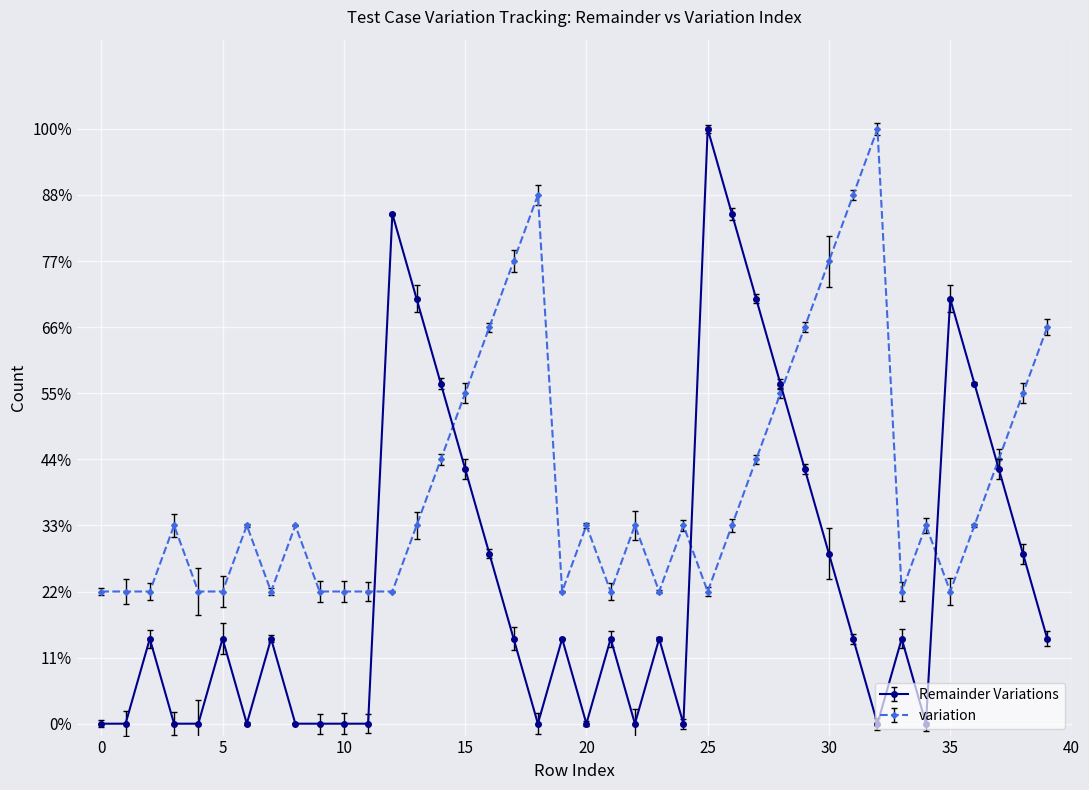

Reading right to left, list all the values displayed in this chart.

Remainder Variations: 39=0.1	38=0.3	37=0.4	36=0.6	35=0.7	34=0.0	33=0.1	32=0.0	31=0.1	30=0.3	29=0.4	28=0.6	27=0.7	26=0.9	25=1.0	24=0.0	23=0.1	22=0.0	21=0.1	20=0.0	19=0.1	18=0.0	17=0.1	16=0.3	15=0.4	14=0.6	13=0.7	12=0.9	11=0.0	10=0.0	9=0.0	8=0.0	7=0.1	6=0.0	5=0.1	4=0.0	3=0.0	2=0.1	1=0.0	0=0.0
variation: 39=0.7	38=0.6	37=0.4	36=0.3	35=0.2	34=0.3	33=0.2	32=1.0	31=0.9	30=0.8	29=0.7	28=0.6	27=0.4	26=0.3	25=0.2	24=0.3	23=0.2	22=0.3	21=0.2	20=0.3	19=0.2	18=0.9	17=0.8	16=0.7	15=0.6	14=0.4	13=0.3	12=0.2	11=0.2	10=0.2	9=0.2	8=0.3	7=0.2	6=0.3	5=0.2	4=0.2	3=0.3	2=0.2	1=0.2	0=0.2